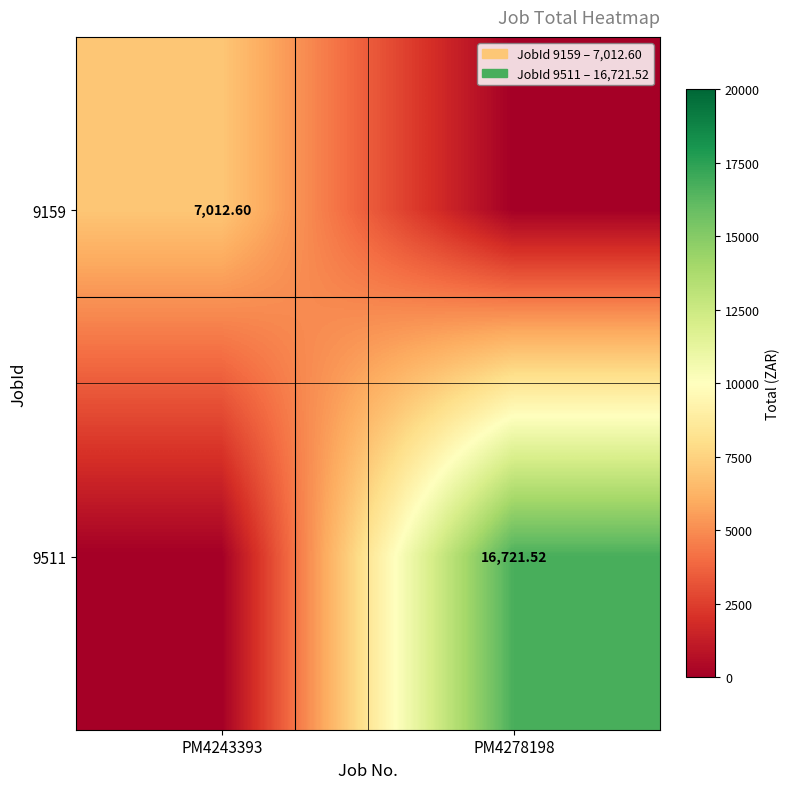

Which label corresponds to the largest value in the chart?

PM4278198